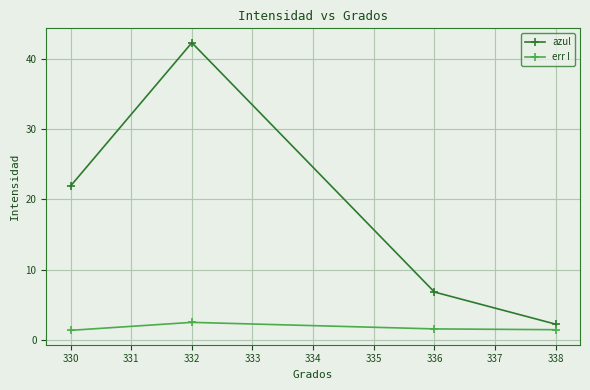

True or false: azul and err I cross at least once.

False